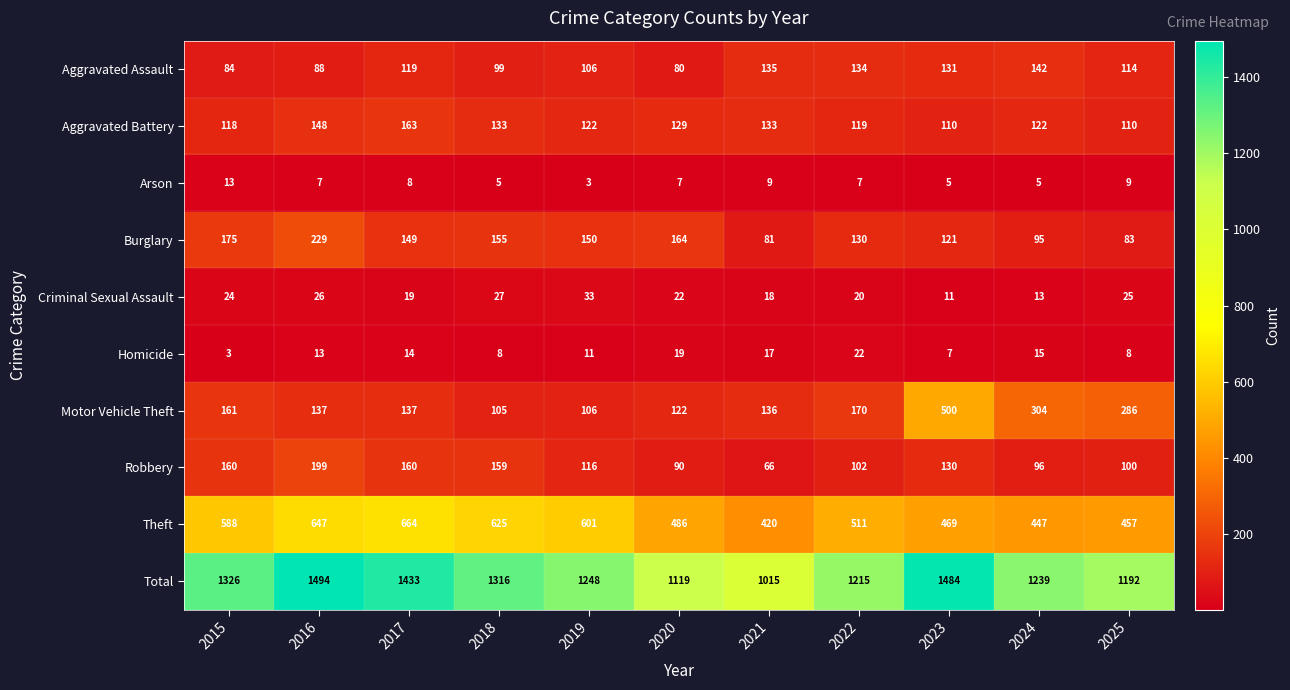

At which category does the chart reach its peak across all series?

2016